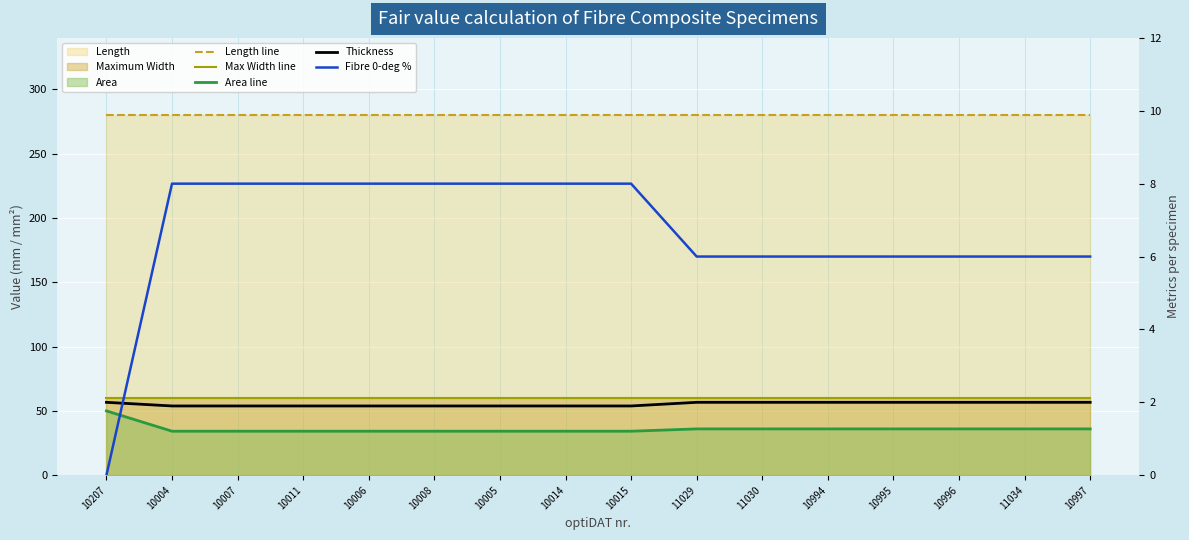

The value of Fibre 0-deg % at 10997 is 1.8. True or false?

False